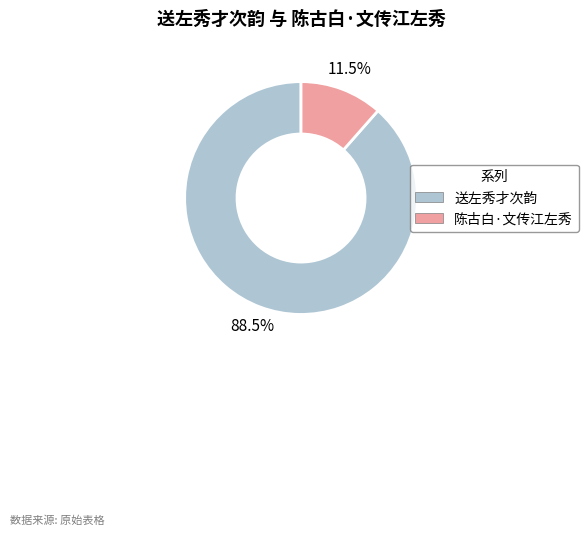

Which slice is the largest?

送左秀才次韵